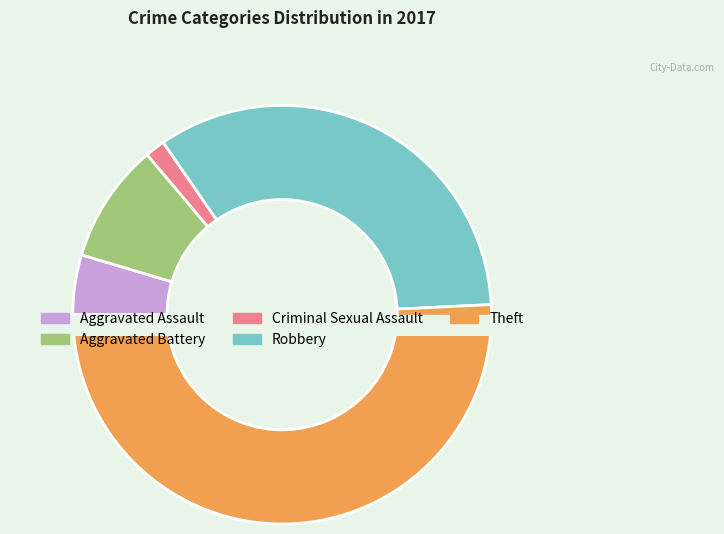

Which category accounts for the majority?

Theft